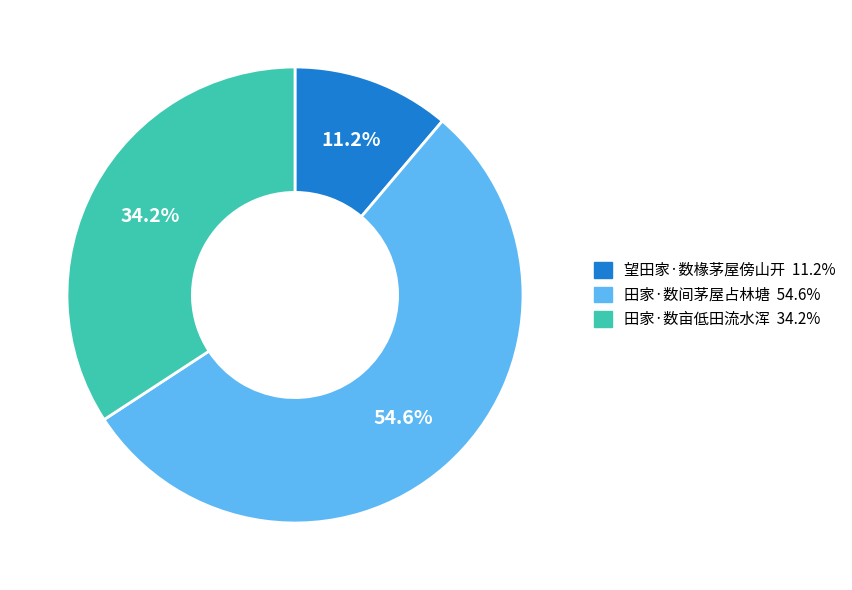

What is the smallest slice in the pie chart?

望田家·数椽茅屋傍山开